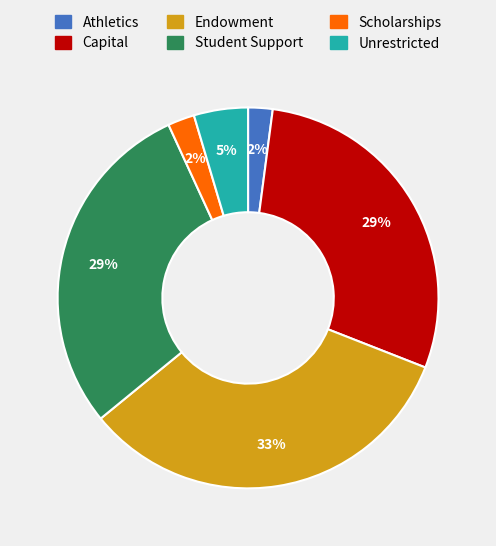

Is the sum of Capital and Scholarships greater than half?

No